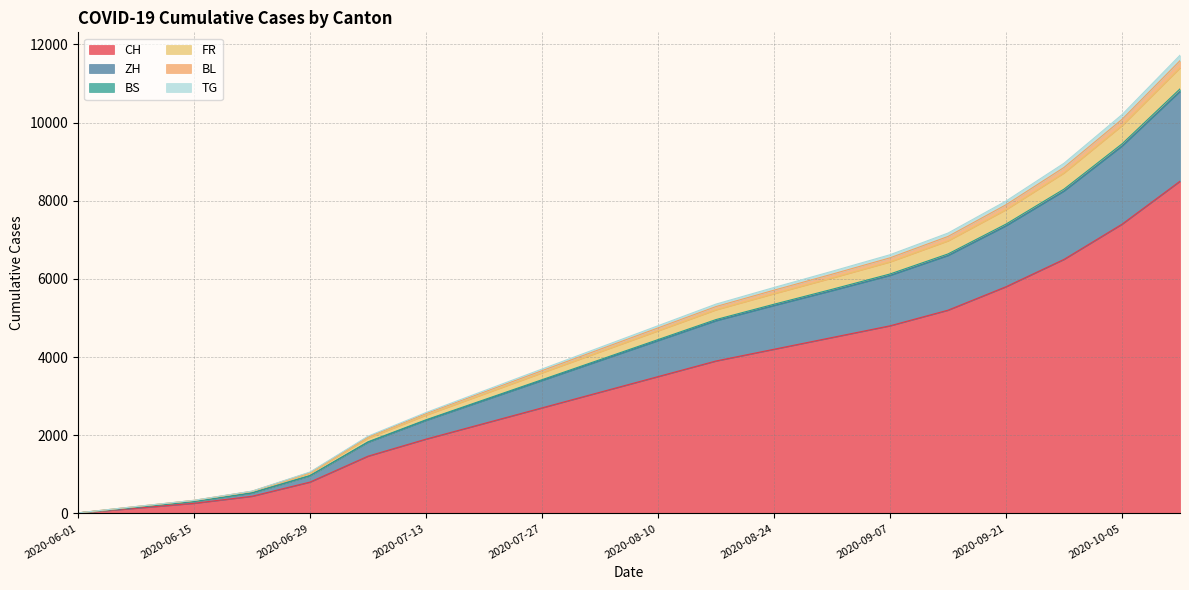

What is the maximum value for CH?

8500